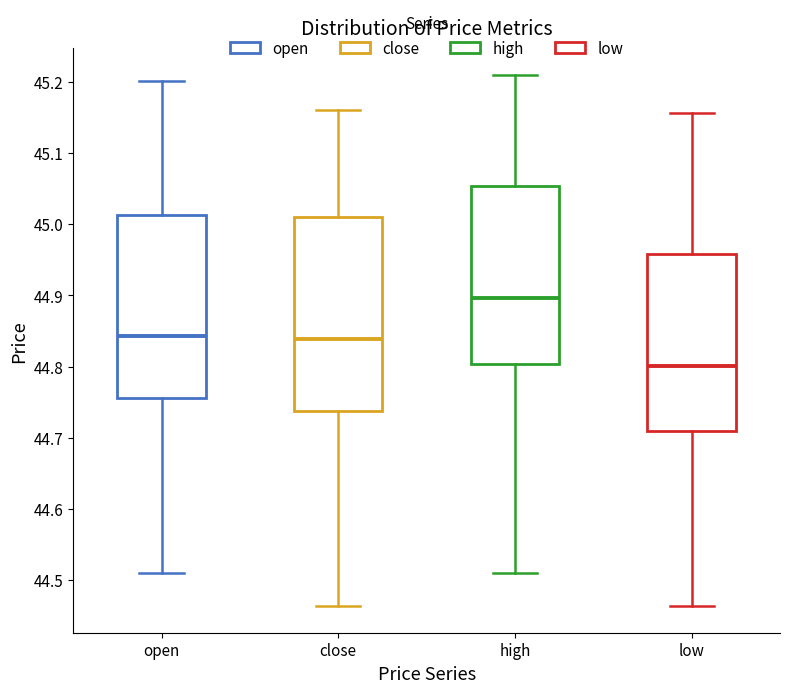

Reading left to right, transcribe this box plot: for each box, give where its median line is, the range the box spans, and where its two whiskers end, as read against the y-axis. The values are not printed on the chart, so give them approximately, as read against the axis.

open: median 44.84, box 44.76 to 45.01, whiskers 44.51 to 45.20
close: median 44.84, box 44.74 to 45.01, whiskers 44.46 to 45.16
high: median 44.90, box 44.80 to 45.05, whiskers 44.51 to 45.21
low: median 44.80, box 44.71 to 44.96, whiskers 44.46 to 45.16